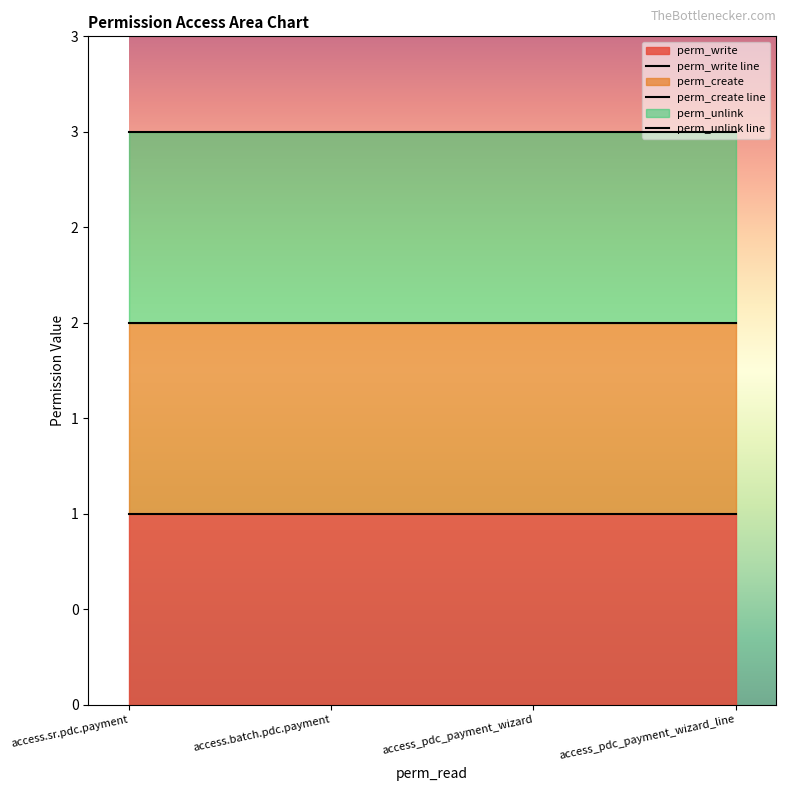

Which series has the largest total across all categories?

perm_unlink line